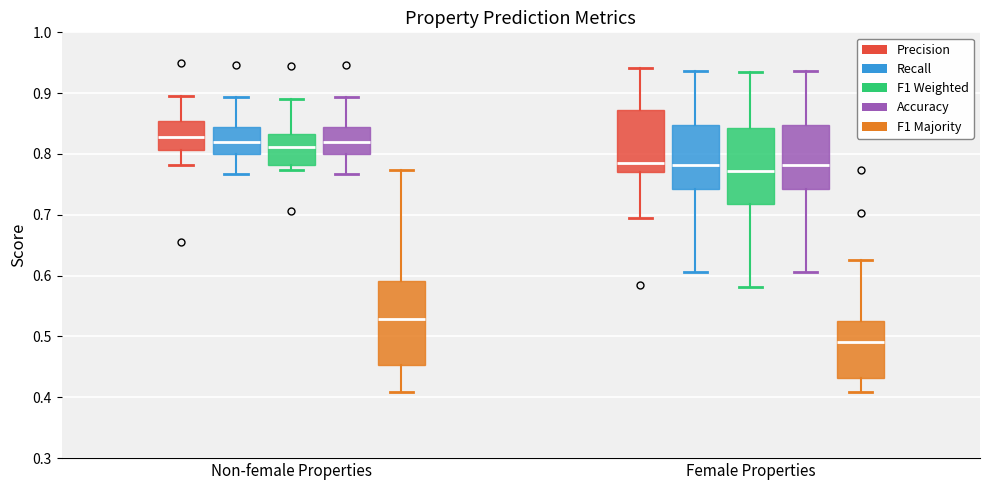

Which box has the lowest median line?

Female Properties (F1 Majority)